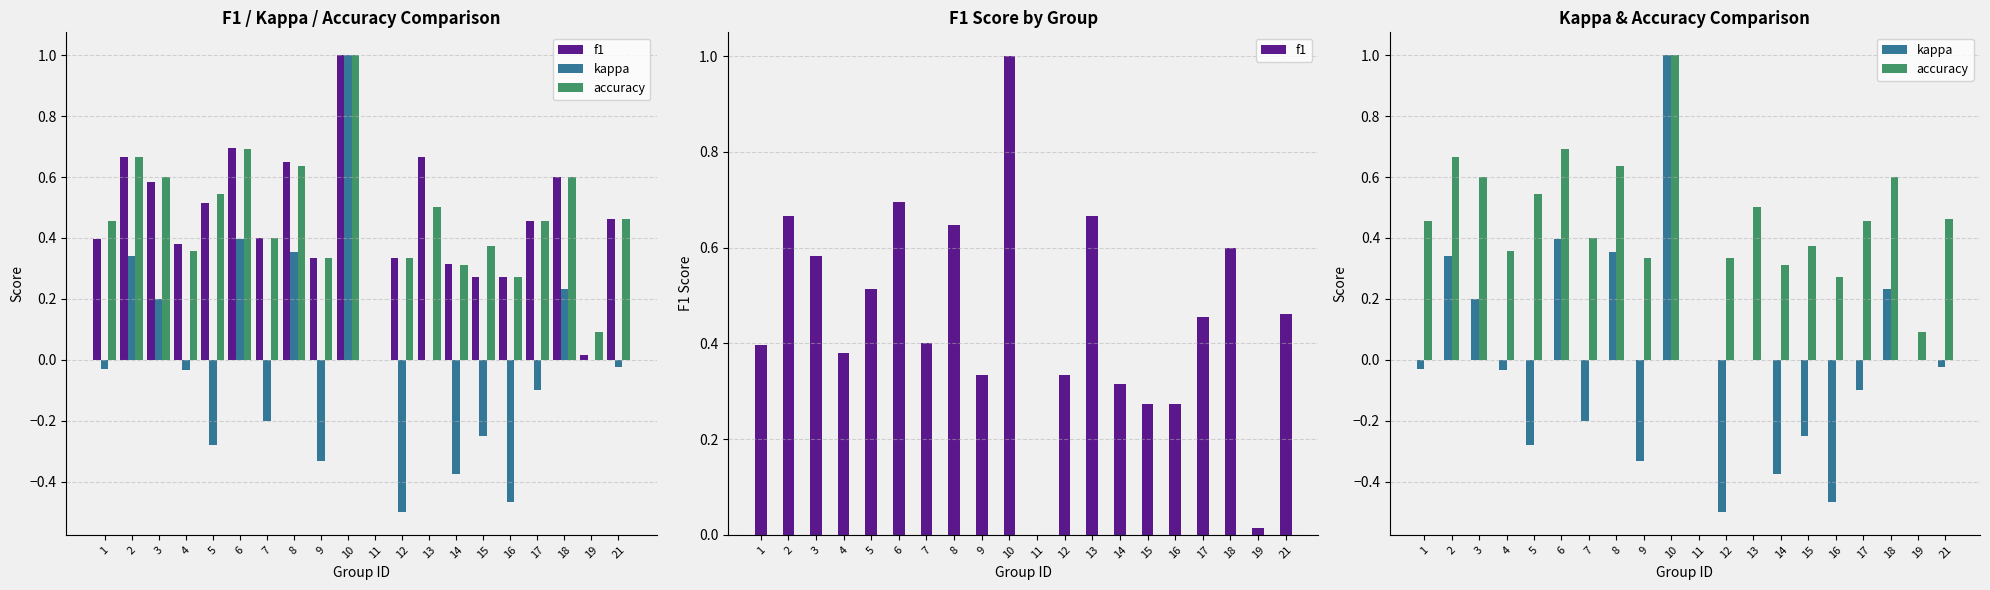

Is the value of accuracy at 15 greater than the value of f1 at 4?

No